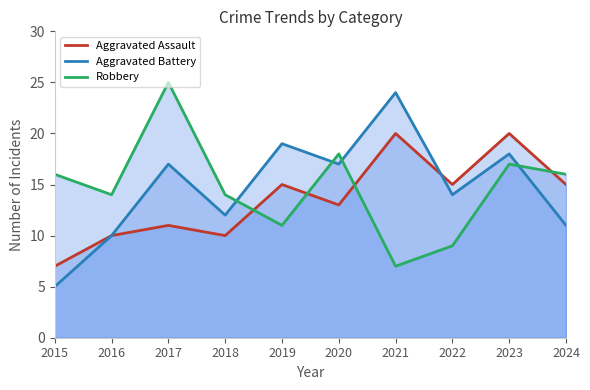

At which label does Robbery reach its minimum?

2021